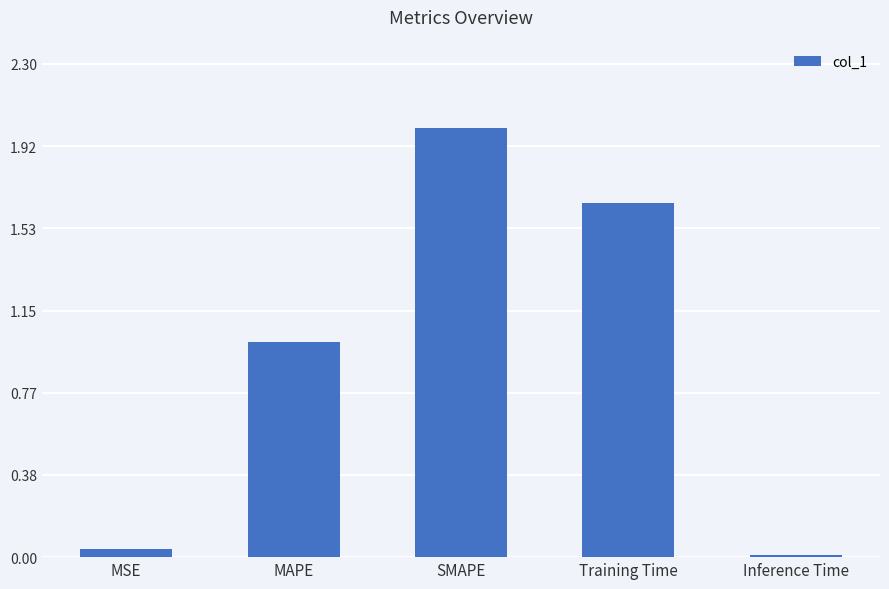

True or false: the data shows 2.0 at SMAPE.

True